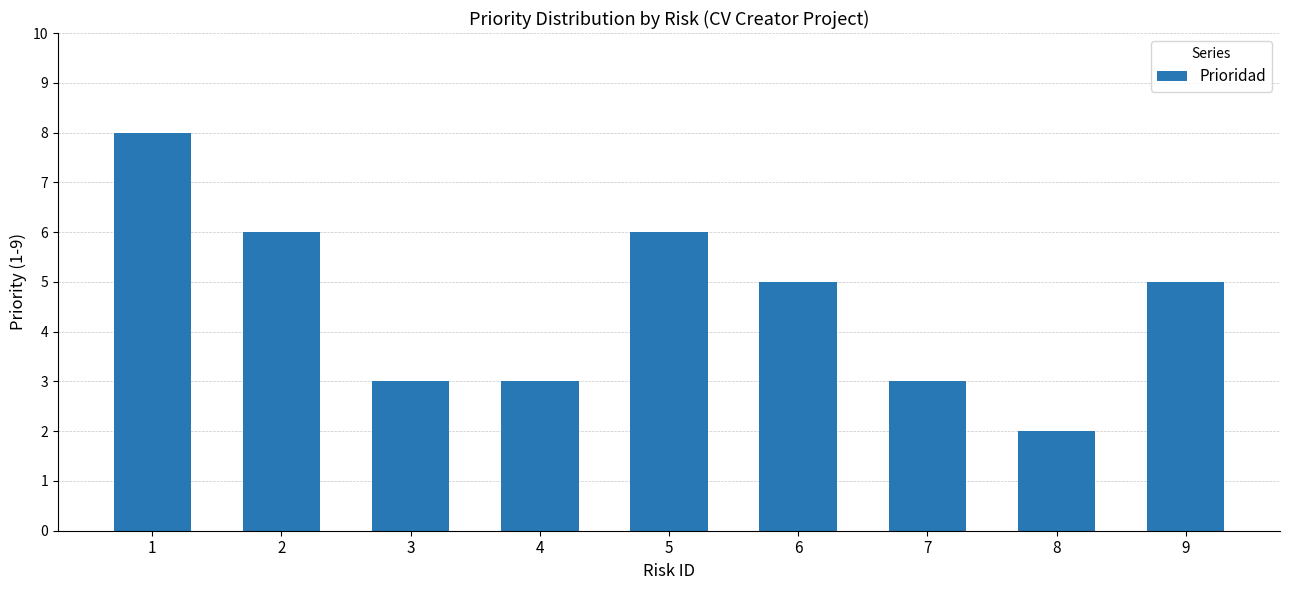

Which label corresponds to the largest value in the chart?

1